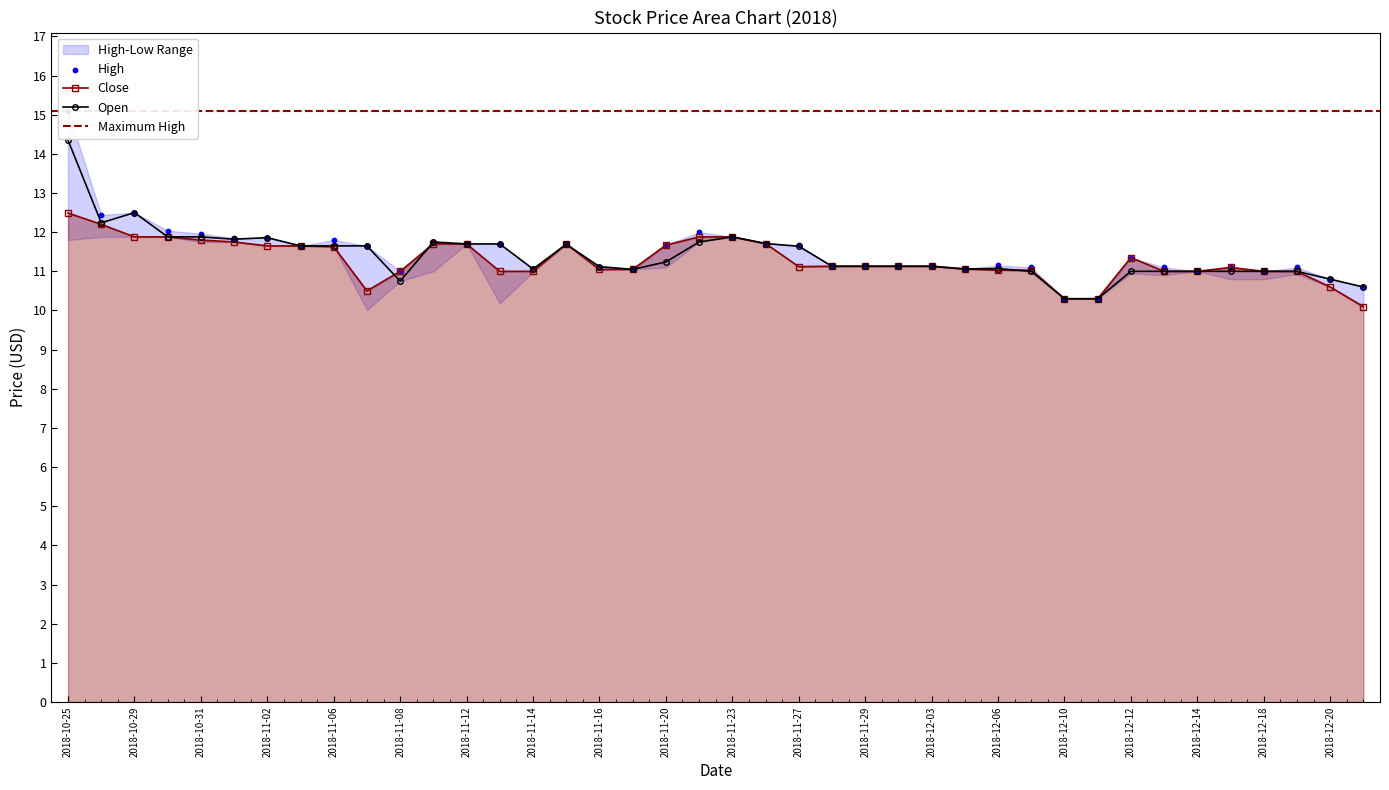

At how many categories does at least one series exceed 10?

40